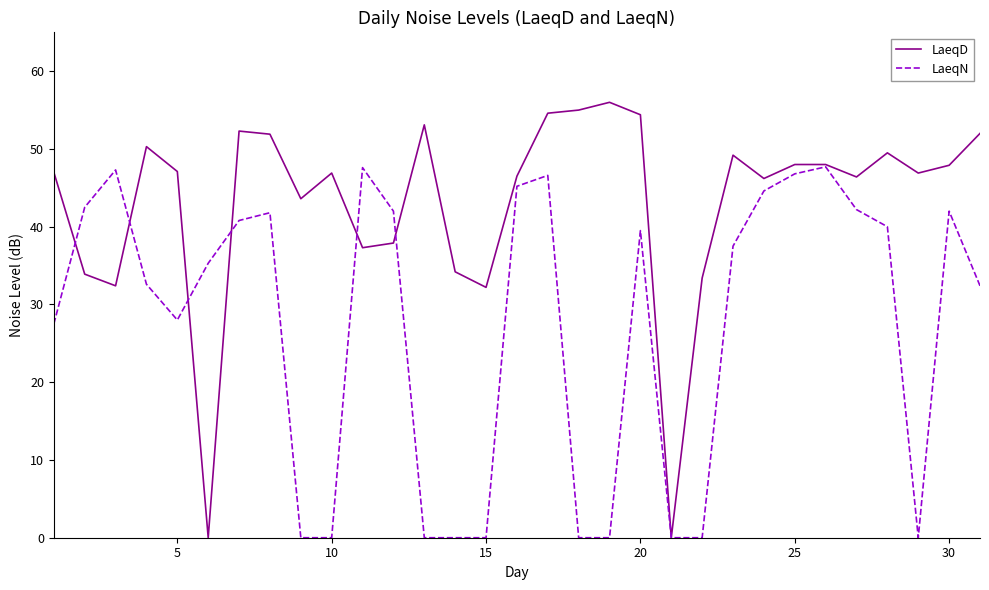

Which series has the largest total across all categories?

LaeqD